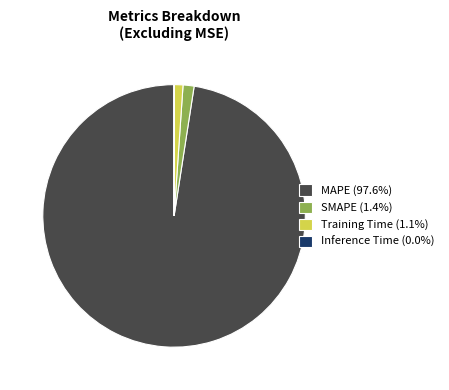

Approximately how many times larger is the value at Training Time (1.1%) compared to SMAPE (1.4%)?

0.8